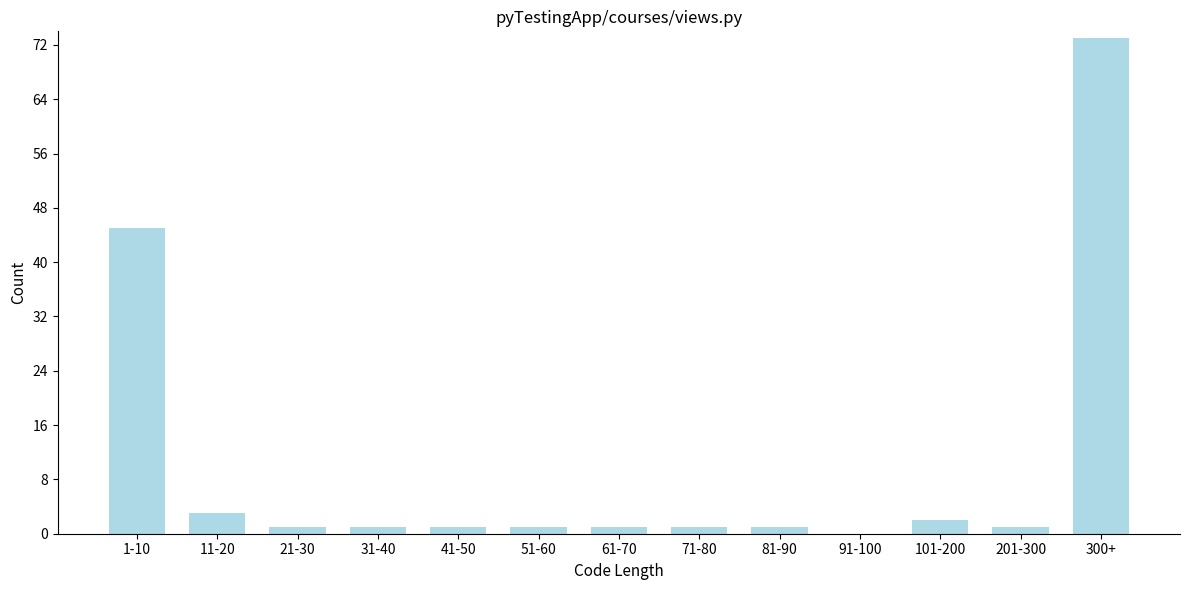

Reading left to right, list all the values displayed in this chart.

1-10=45	11-20=3	21-30=1	31-40=1	41-50=1	51-60=1	61-70=1	71-80=1	81-90=1	91-100=0	101-200=2	201-300=1	300+=73